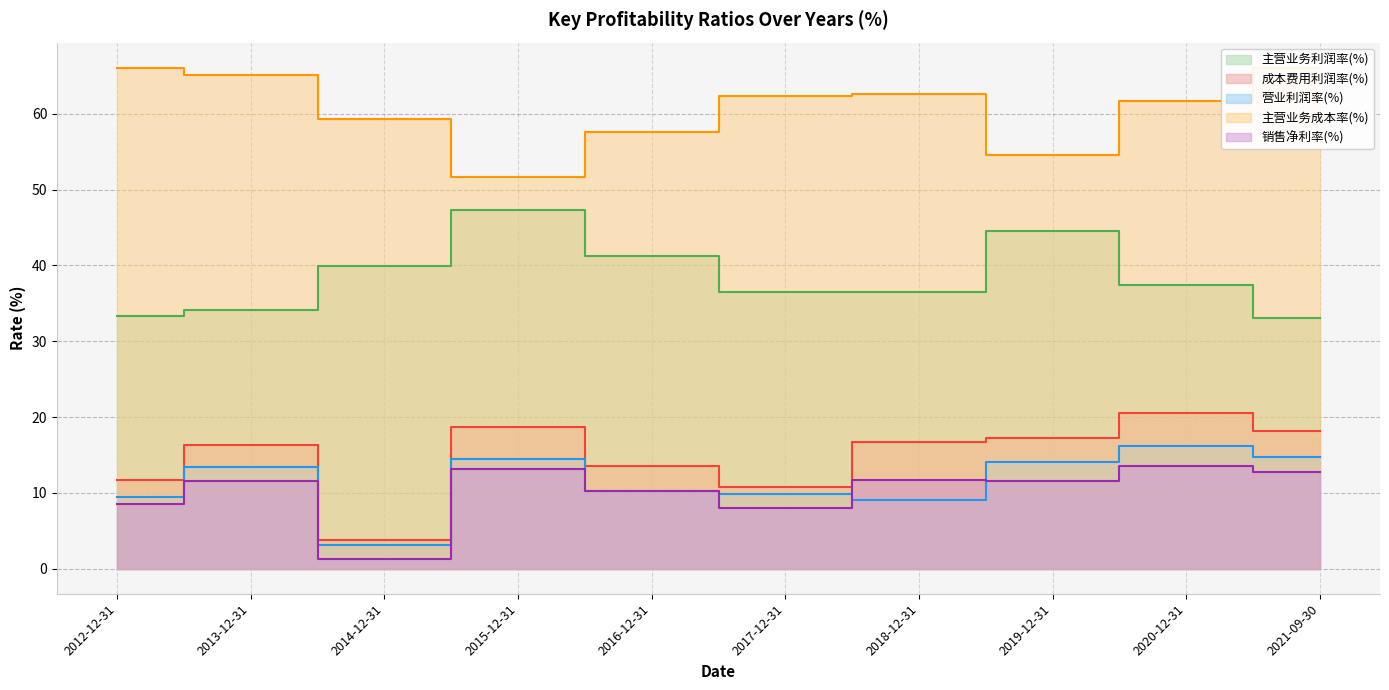

Which label corresponds to the largest value in the chart?

2021-09-30